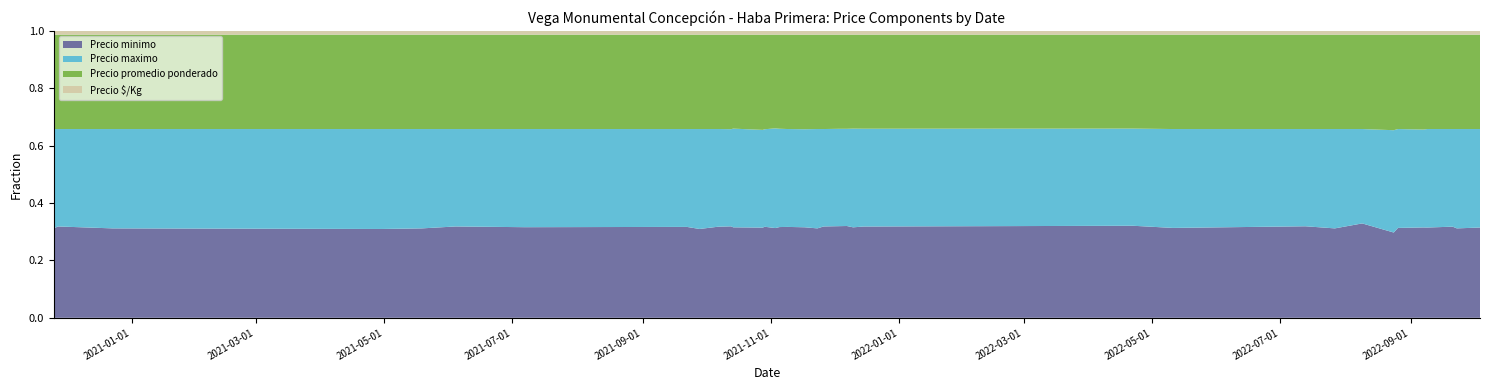

Does the chart have visible grid lines?

No